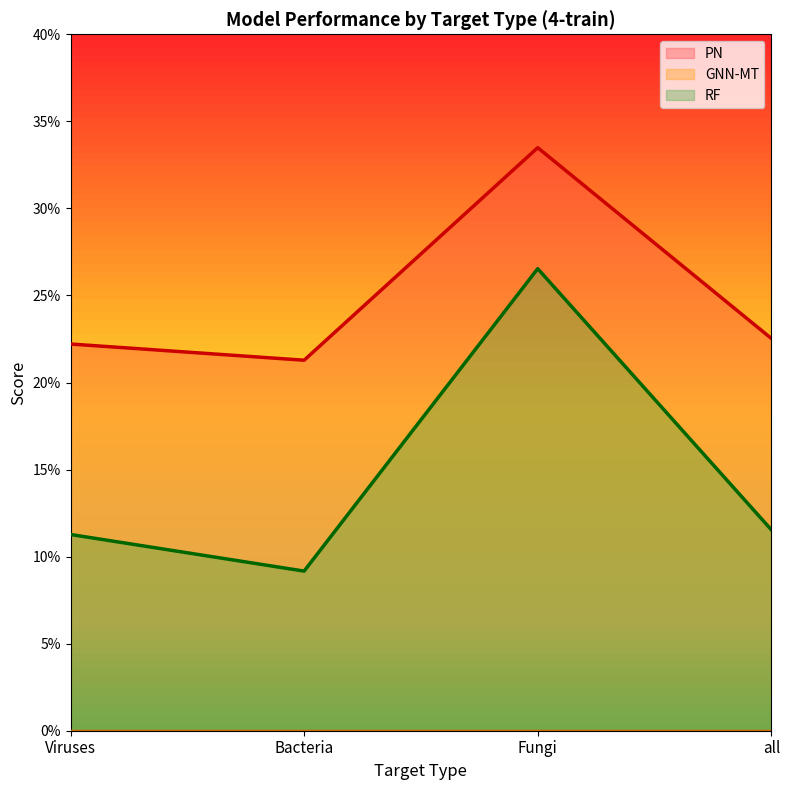

True or false: PN and RF cross at least once.

False